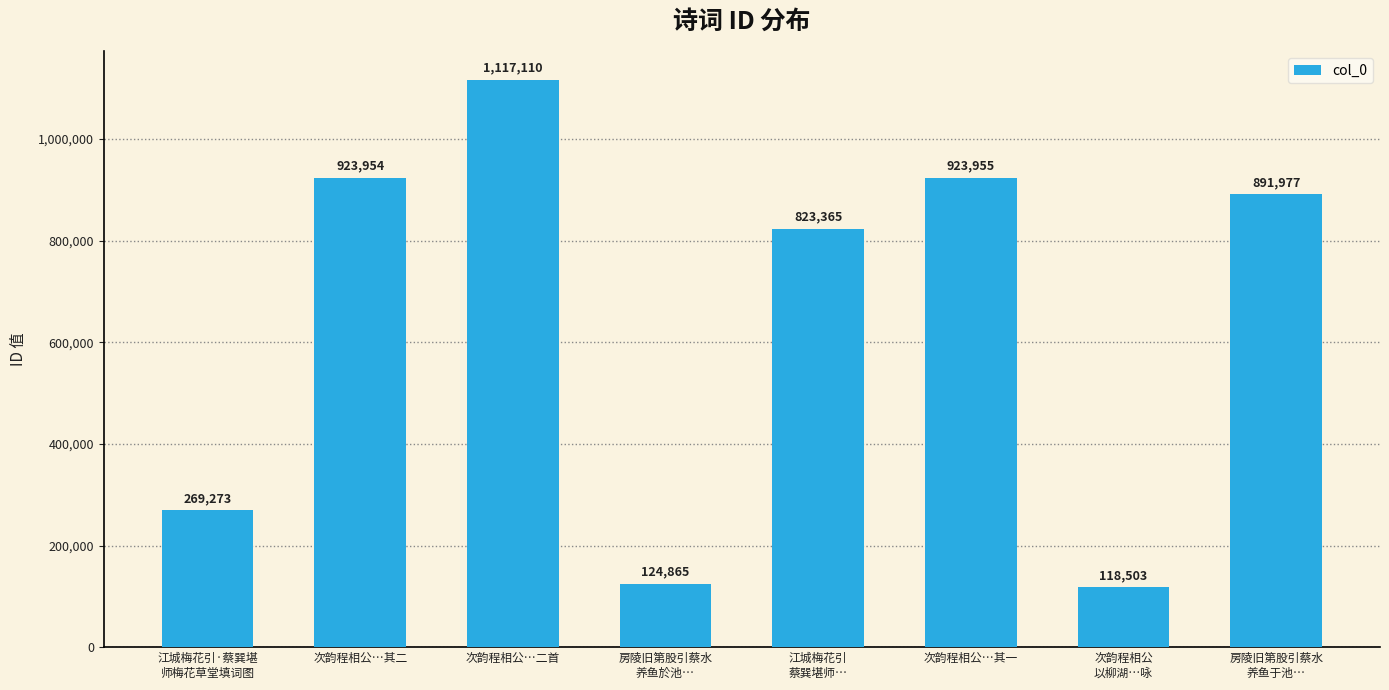

Is it true that the value at 江城梅花引·蔡巽堪
师梅花草堂填词图 is 126489?

False